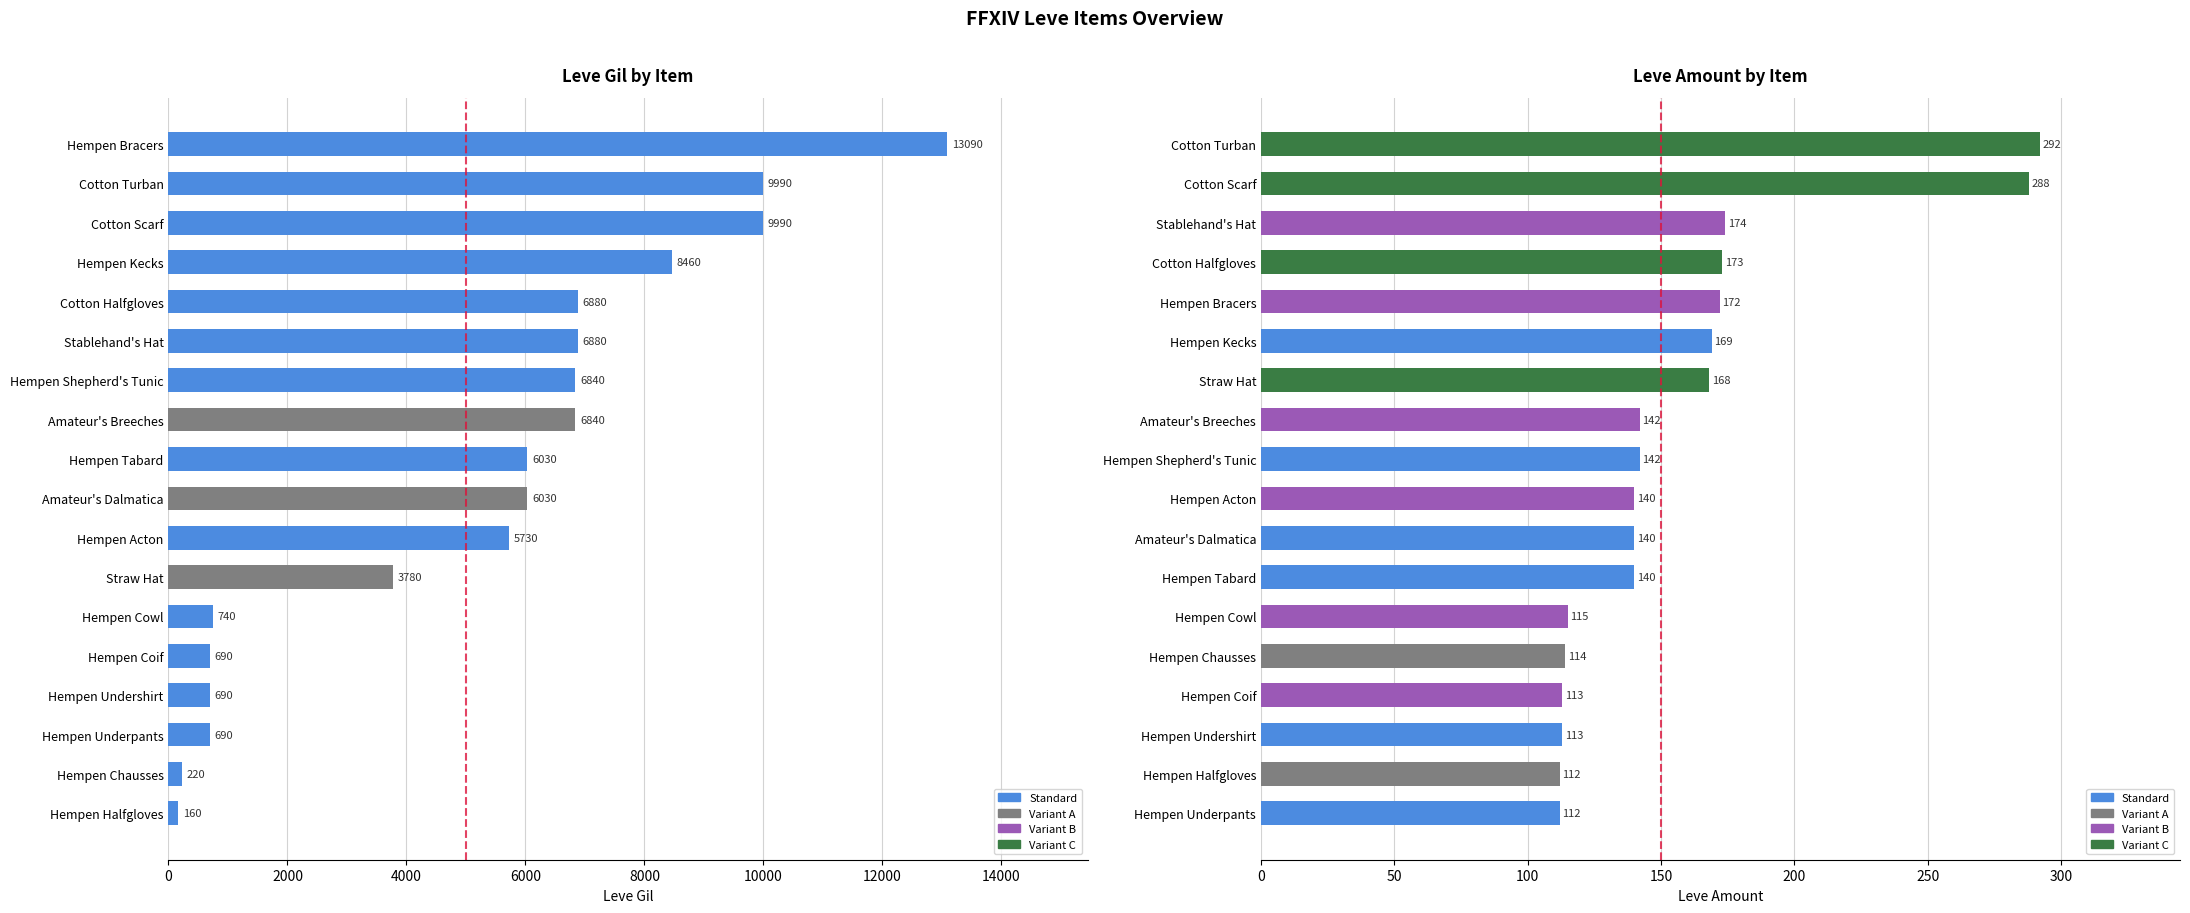

How many values in the Leve Gil series exceed 6030?

8